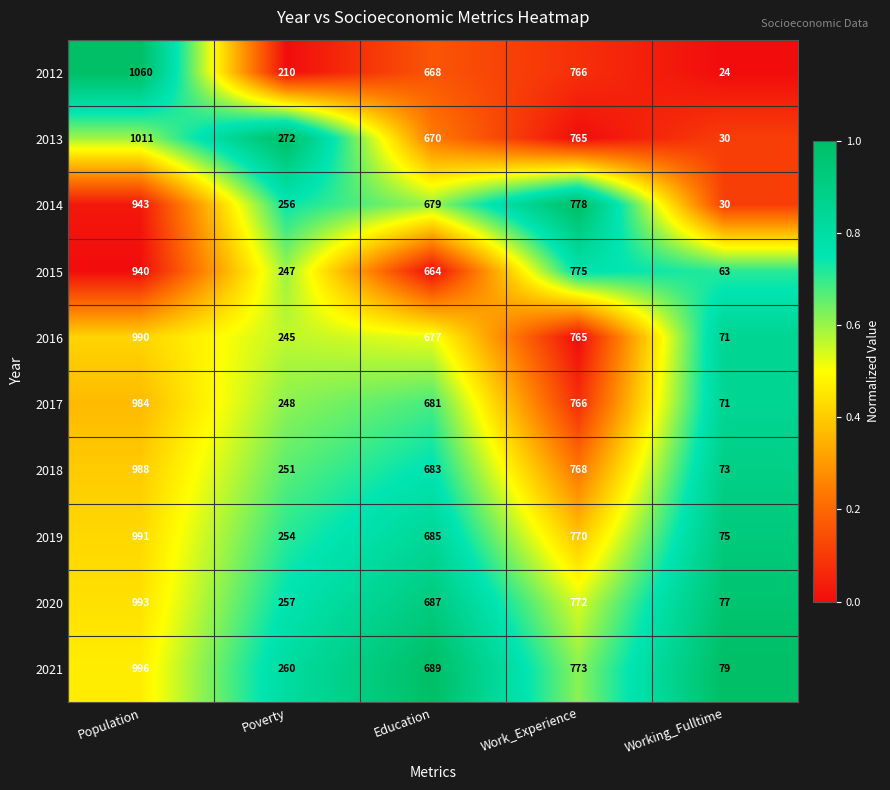

At which category does the chart reach its minimum across all series?

Working_Fulltime